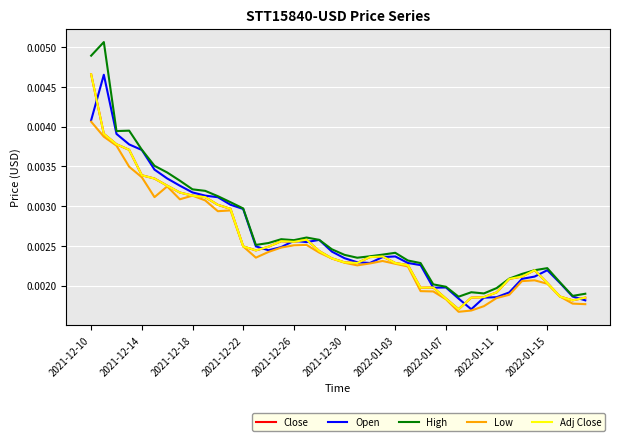

True or false: Low and High cross at least once.

False